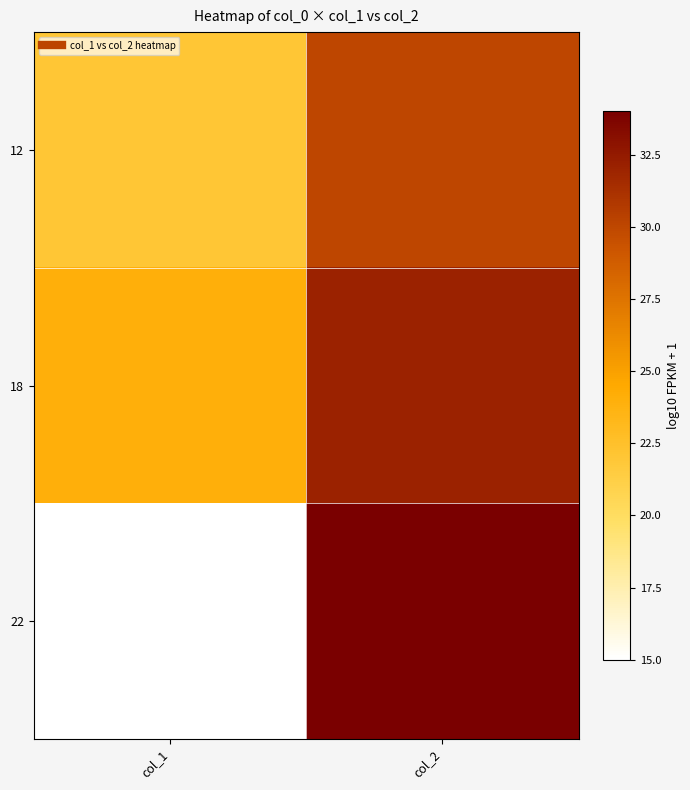

At which category is the sum across all series the highest?

col_2